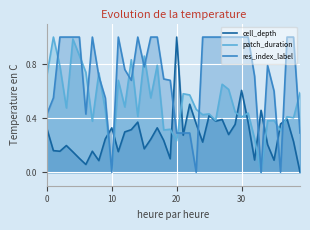

How many values in patch_duration are above zero?

39